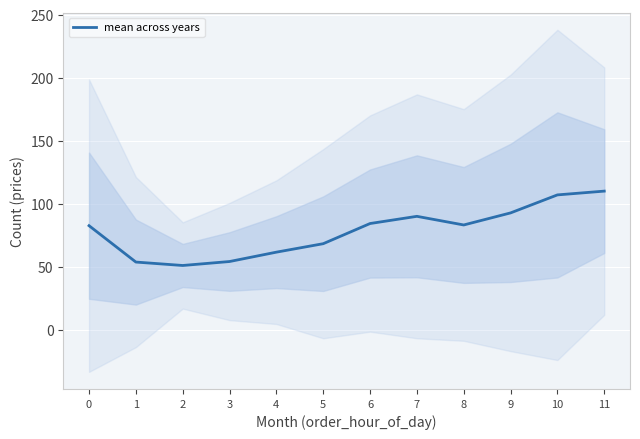

What is the change in value from 0 to 2?

-31.6